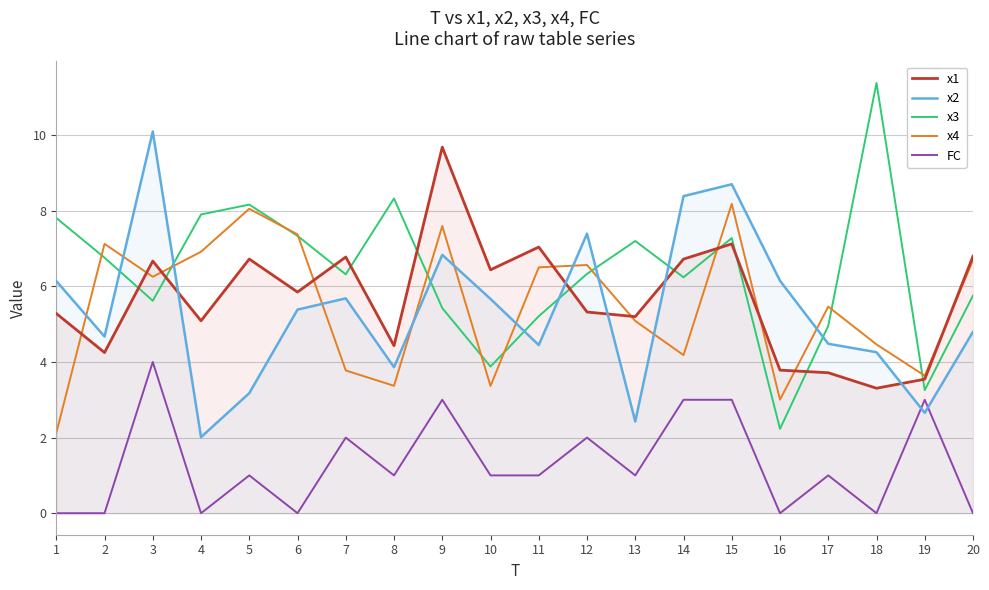

What is the difference between the second highest and minimum values in the x2 series?

6.7